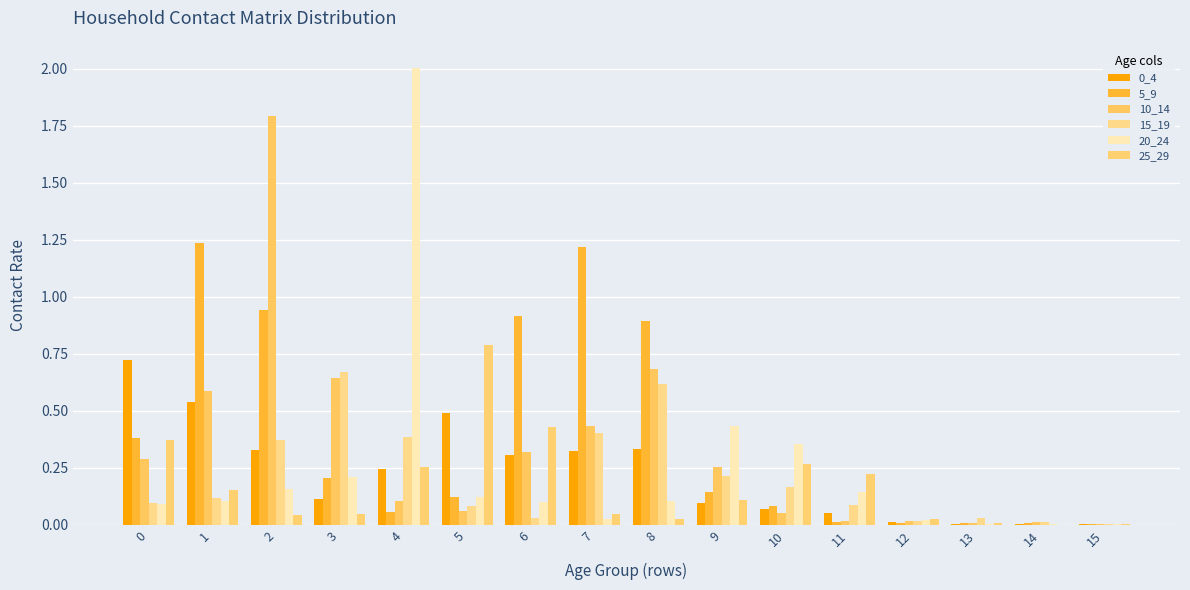

Are the bars grouped side by side (vs. stacked)?

Yes